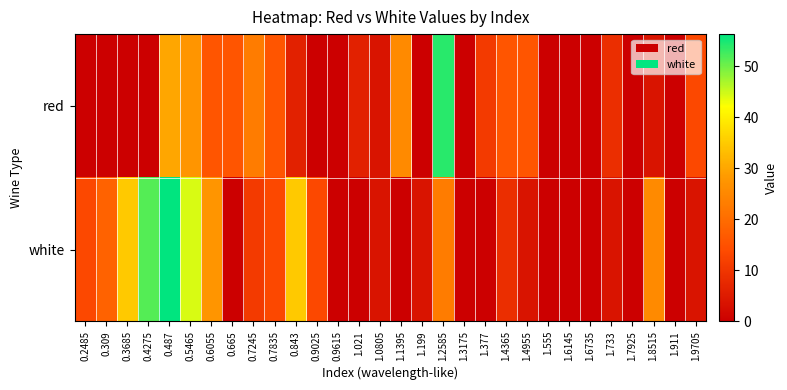

Rank the series by their average value, from lowest to highest.

red, white